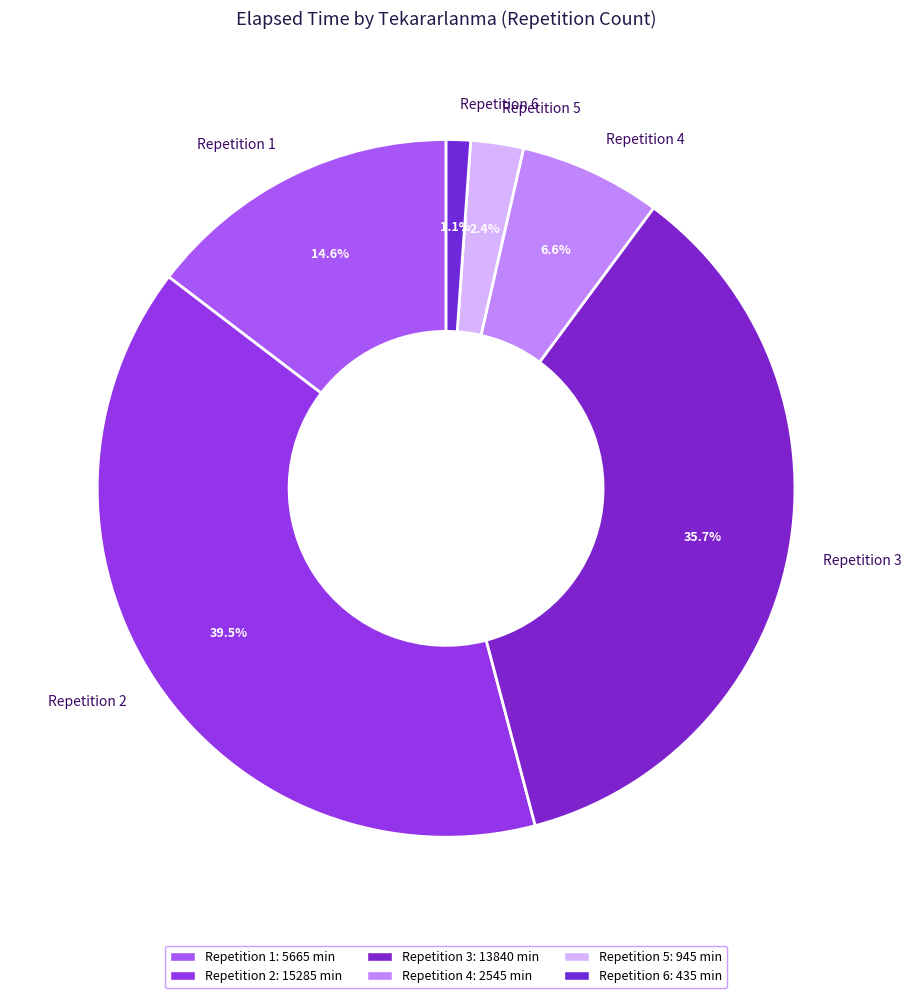

How many slices are in this pie chart?

6